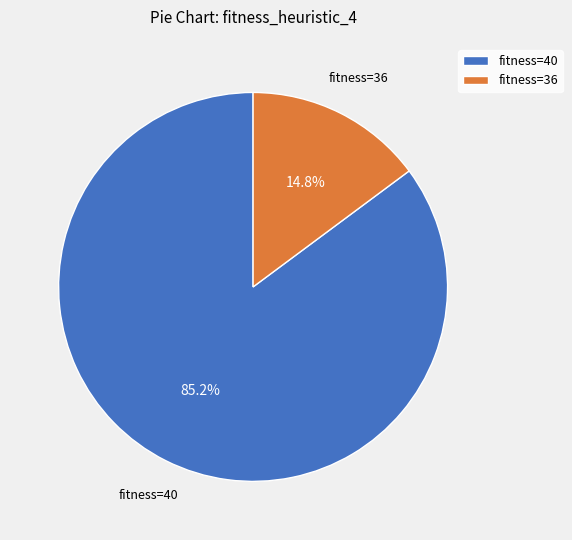

Is there any slice that represents more than half of the pie?

Yes